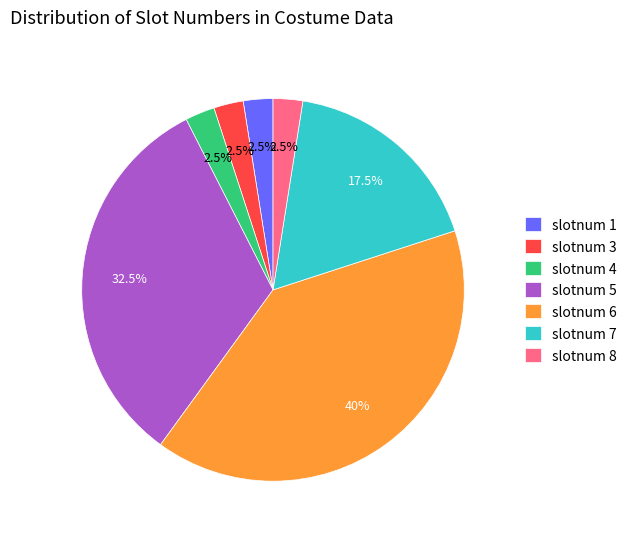

Is the sum of slotnum 4 and slotnum 3 greater than half?

No